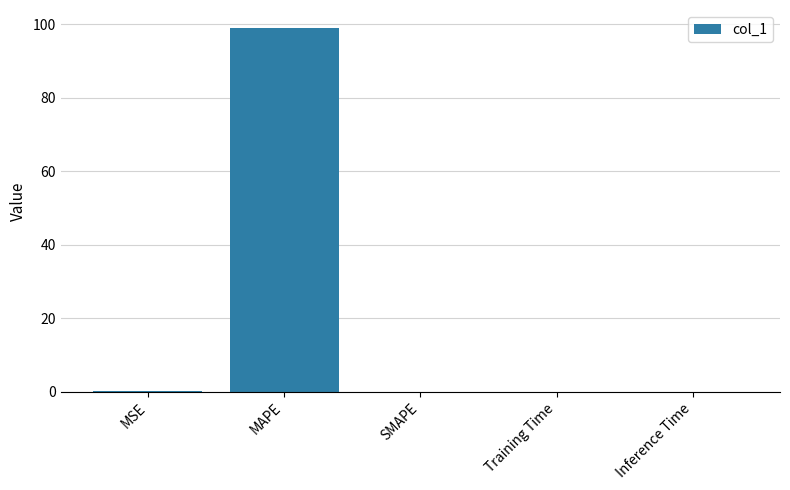

Between Inference Time and MAPE, which is larger?

MAPE